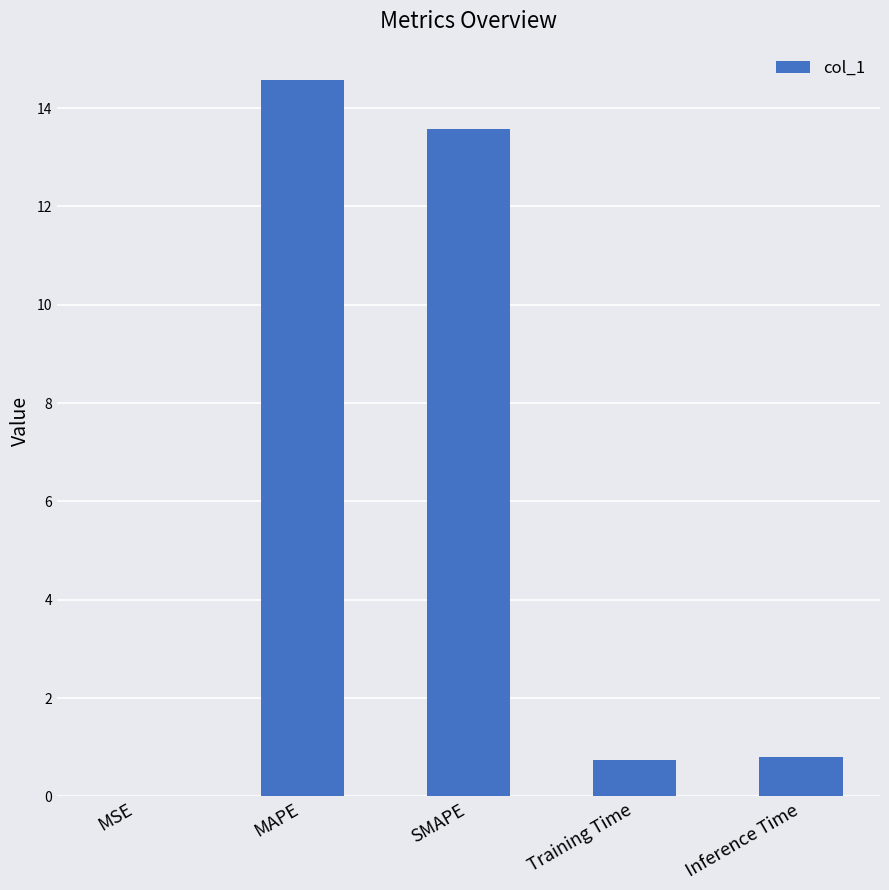

What value does the data have at Training Time?

0.7